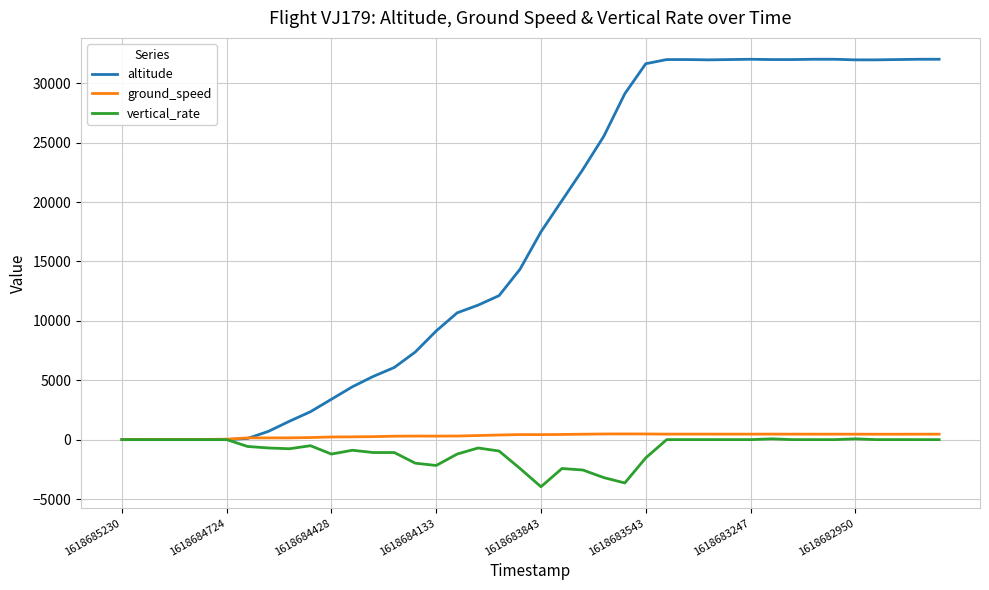

Does the chart display data point markers on the line(s)?

No